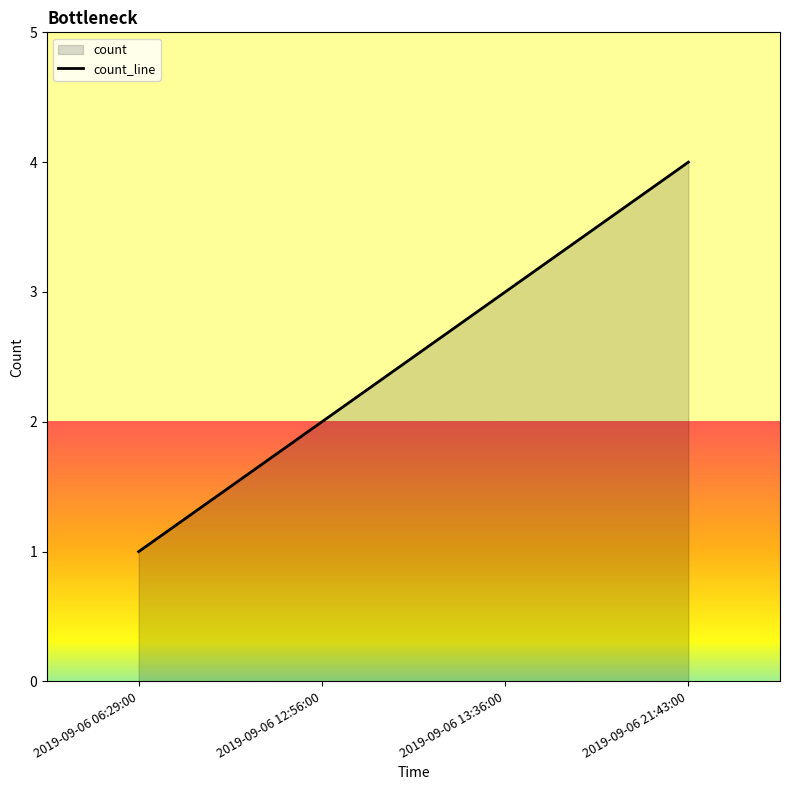

What is the label of the 1st point from the right?

2019-09-06 21:43:00